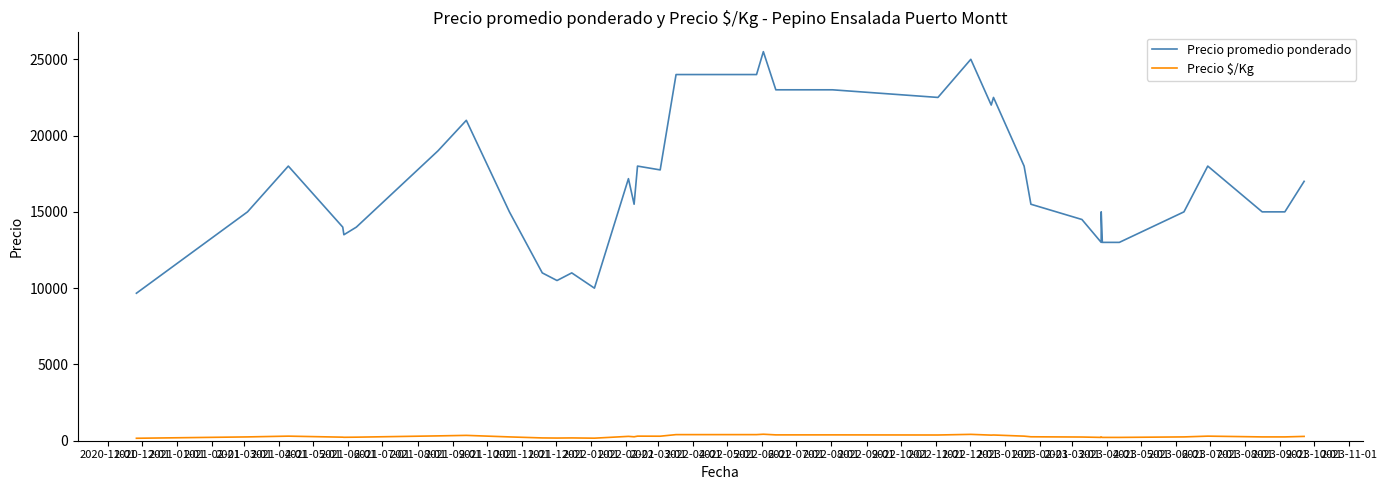

The Precio $/Kg series shows 300 at 2021-02-01. True or false?

True